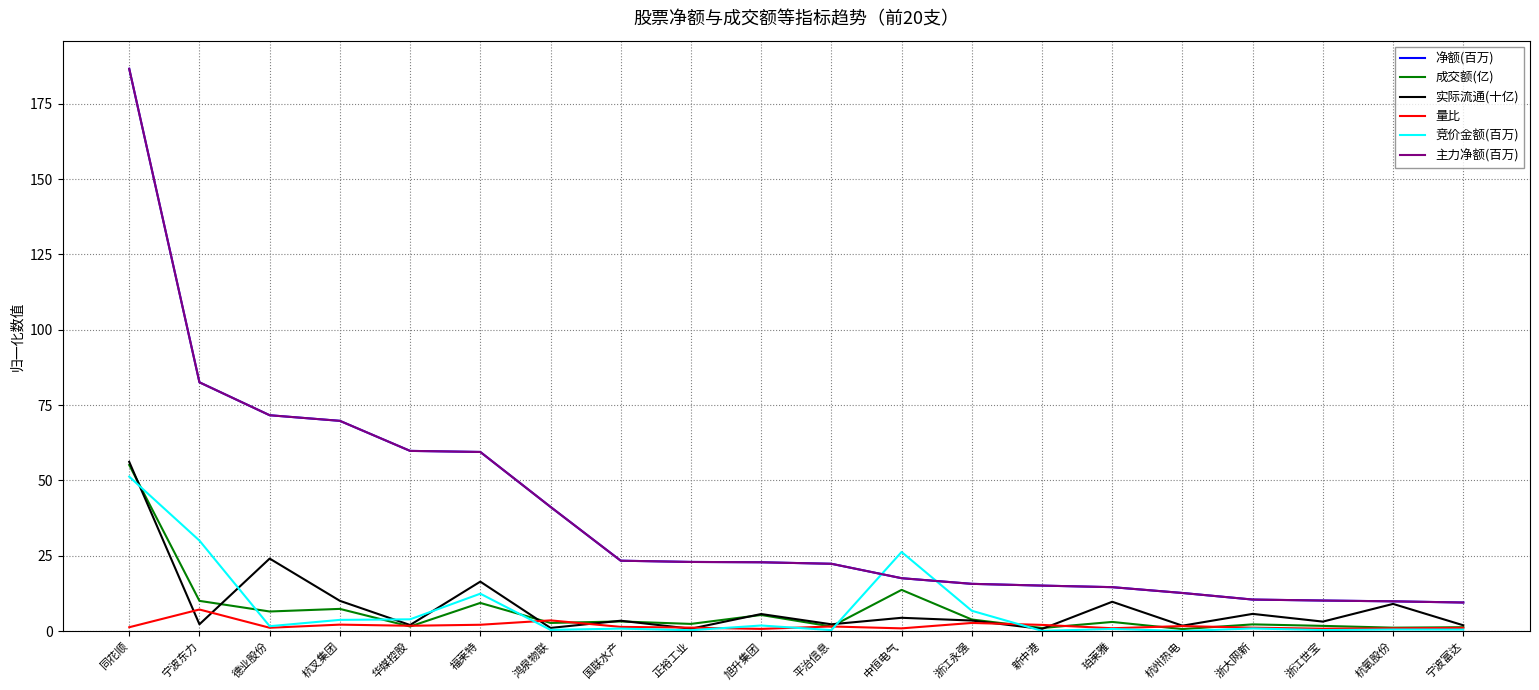

Is this an area chart (filled region under the line)?

No